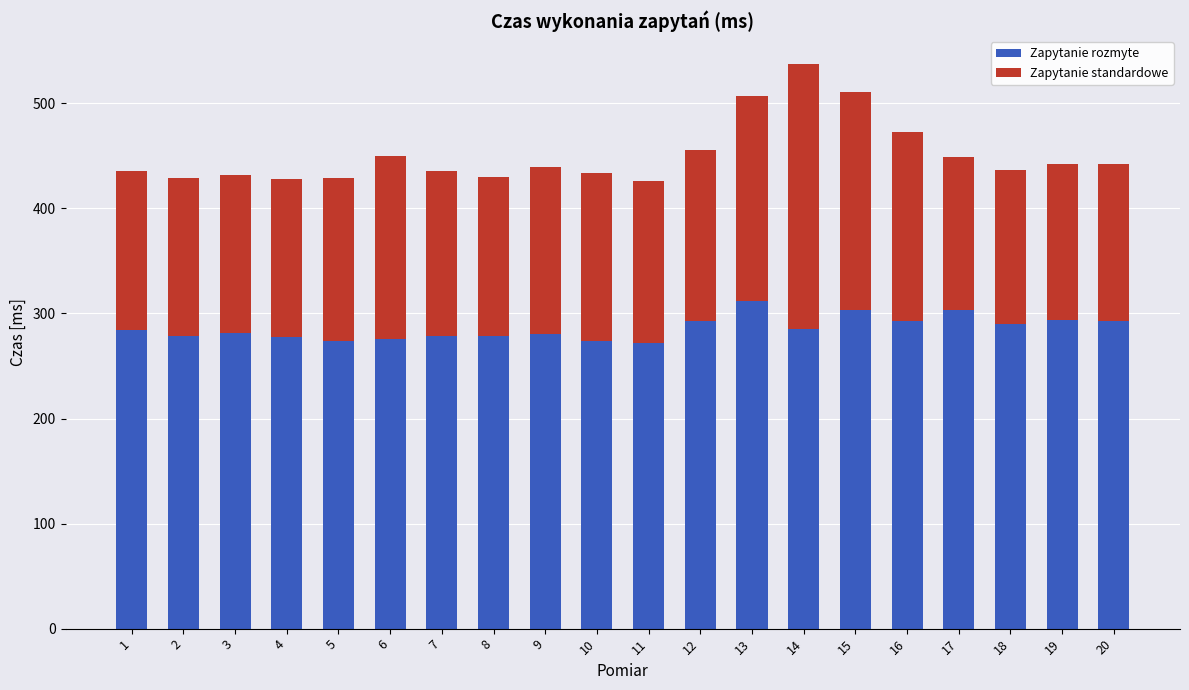

What is the difference between the maximum and second lowest values in the Zapytanie rozmyte series?

38.0